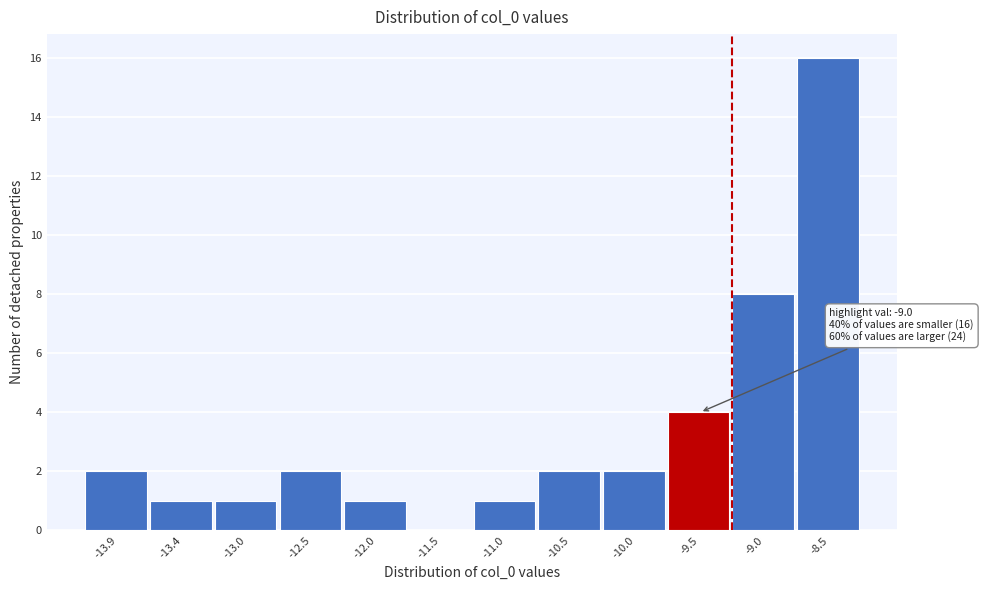

Reading left to right, extract all data points from this chart.

-13.9=2	-13.4=1	-13.0=1	-12.5=2	-12.0=1	-11.5=0	-11.0=1	-10.5=2	-10.0=2	-9.5=4	-9.0=8	-8.5=16